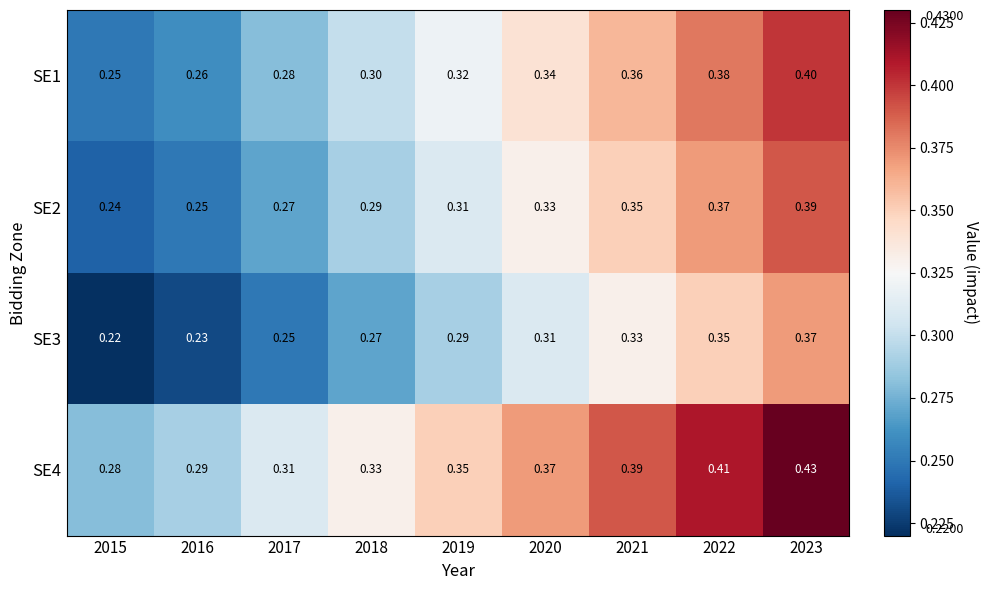

What is the total value across all series at 2022?

1.5